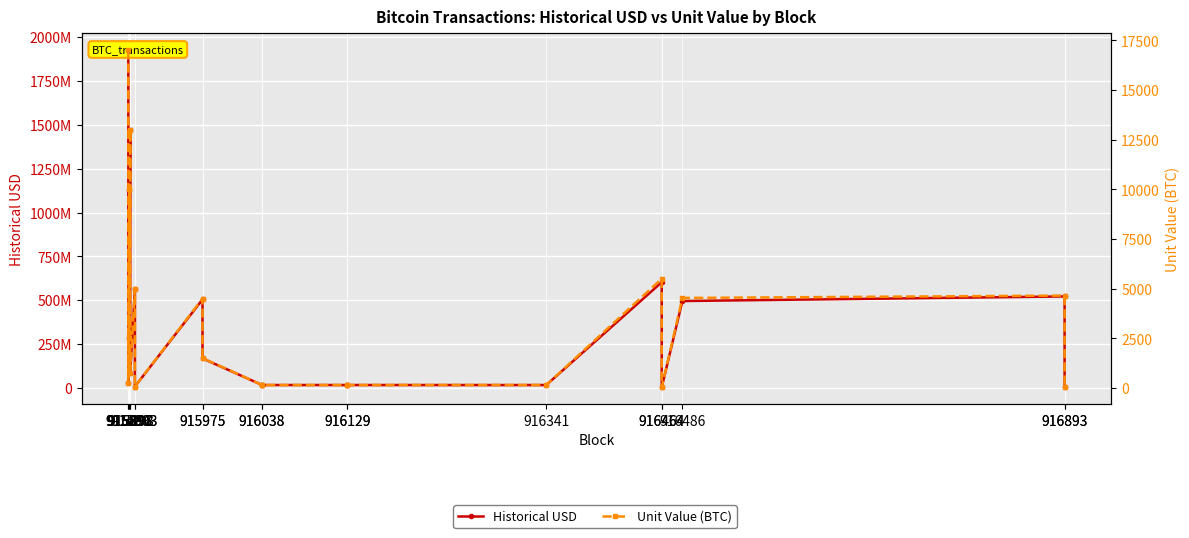

What is the total value across all series at 916893?

521721646.3